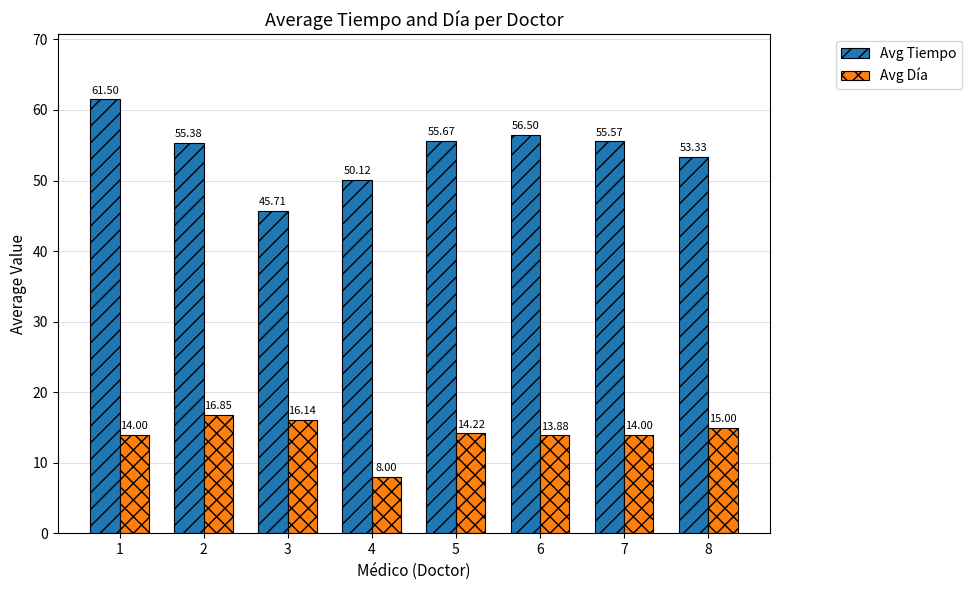

At which label does Avg Tiempo first exceed 55?

1